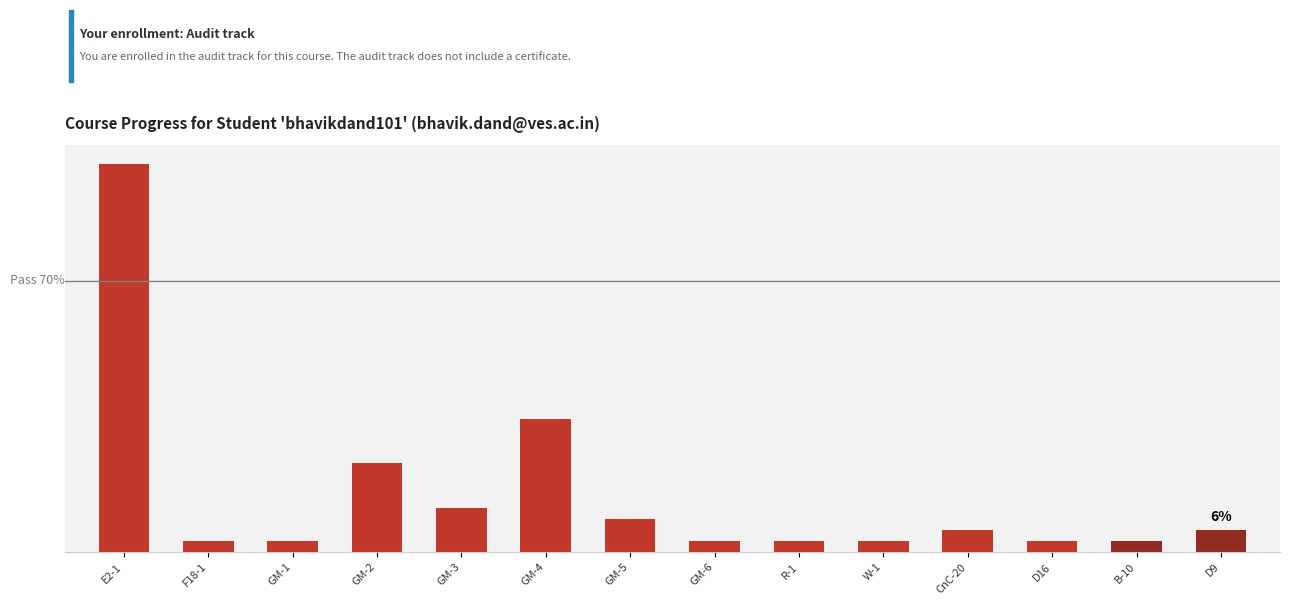

At which category does the chart reach its peak across all series?

E2-1